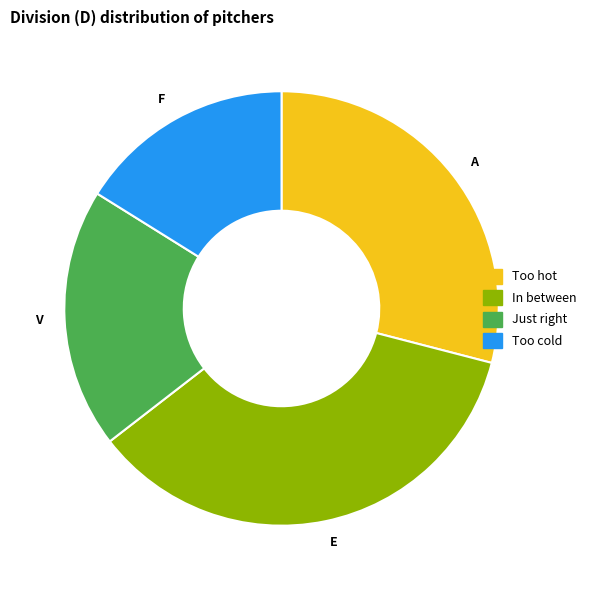

Which slice is the smallest?

Too cold